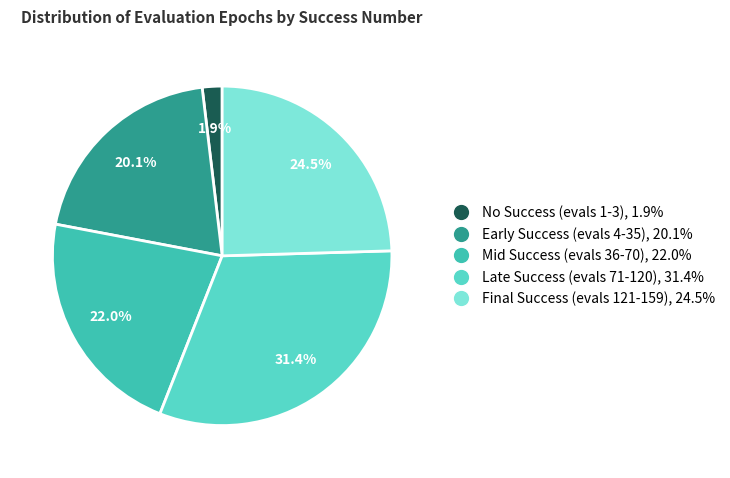

Is there any slice that represents more than half of the pie?

No